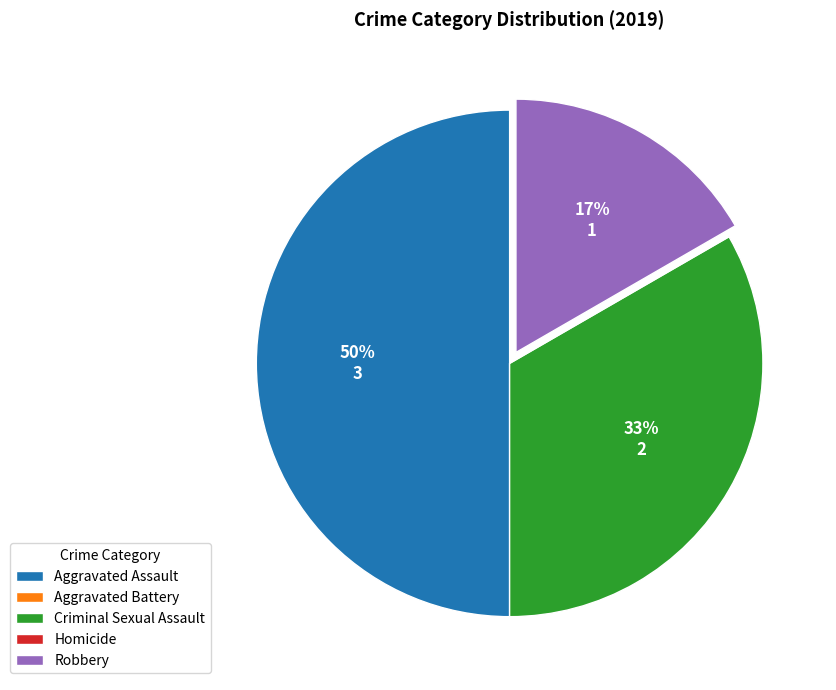

Is it true that Criminal Sexual Assault is 28% of the pie?

False